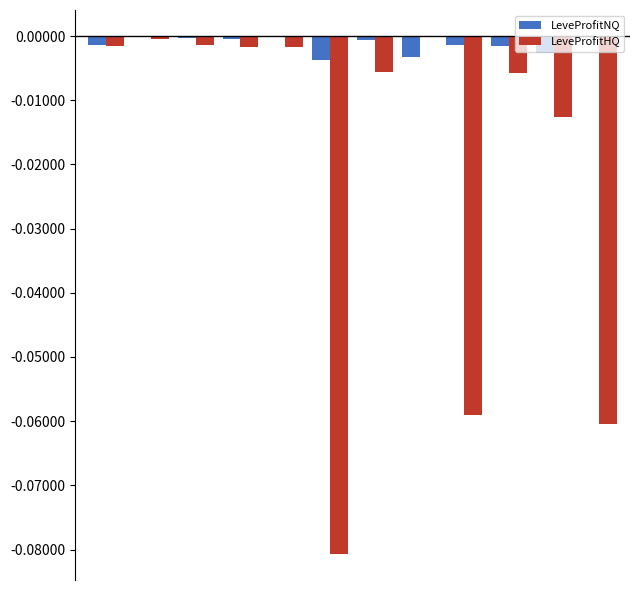

Which series has the largest total across all categories?

LeveProfitNQ